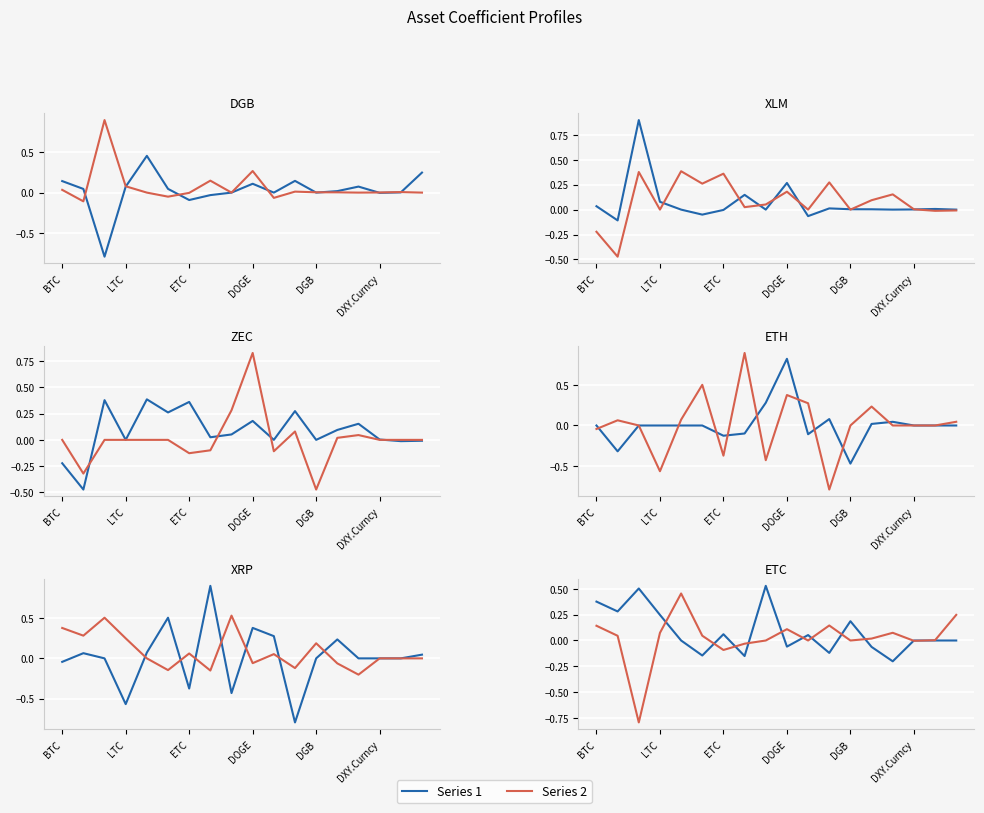

Between which two adjacent categories do DGB and ETH first intersect?

LTC and ETC